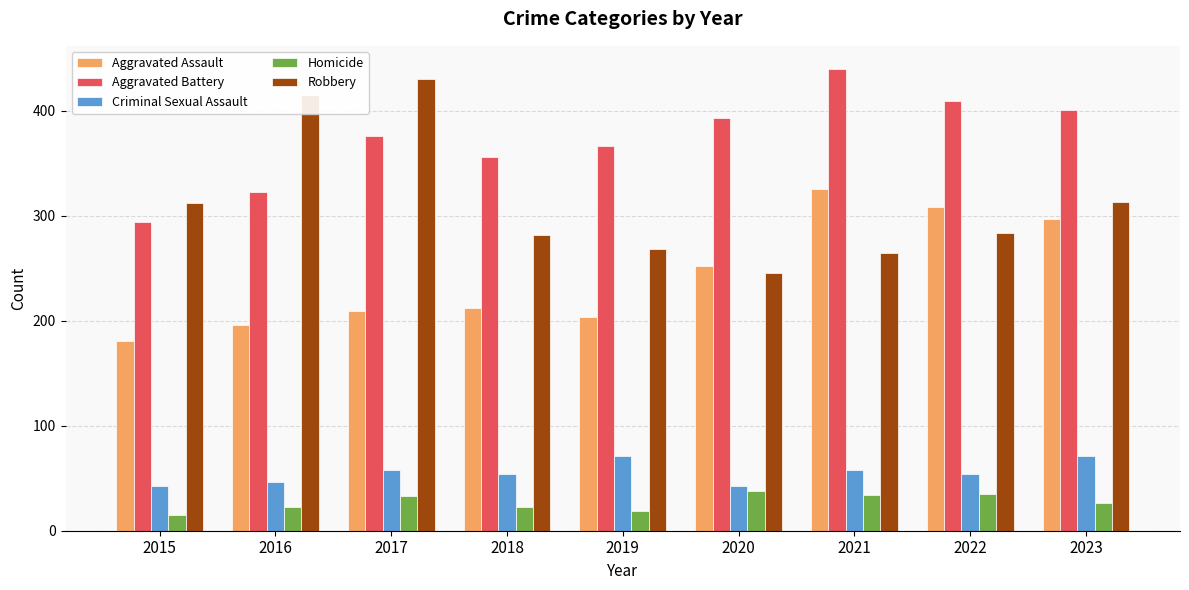

Which series has the widest spread of values?

Robbery